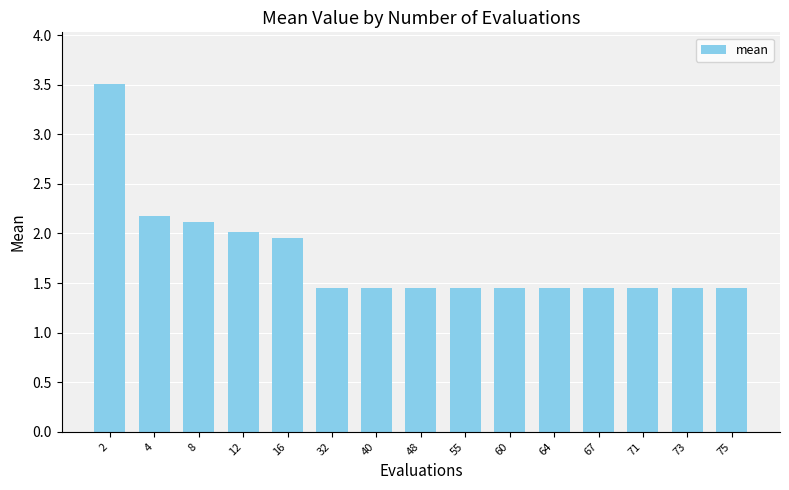

Is it true that the value at 4 is 2.2?

True